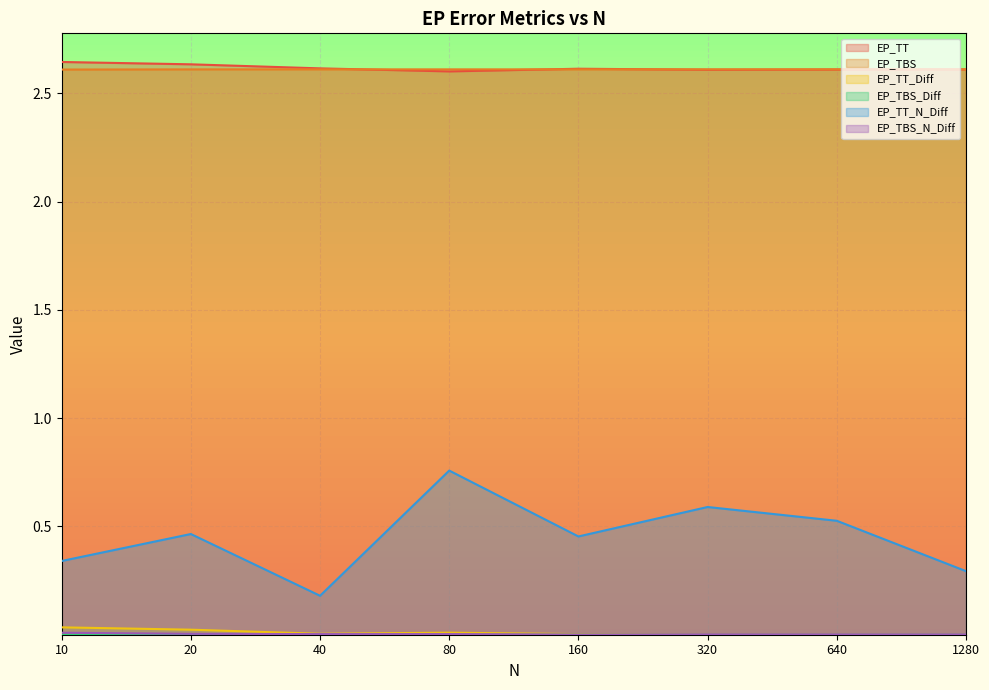

At which label is EP_TT closest to 2?

80